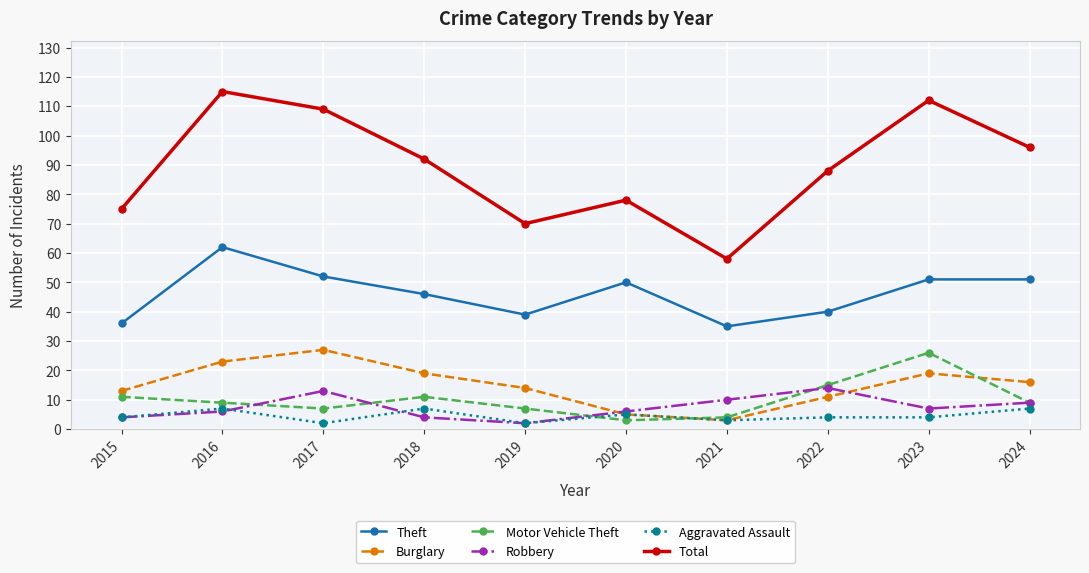

At how many categories does at least one series exceed 98?

3